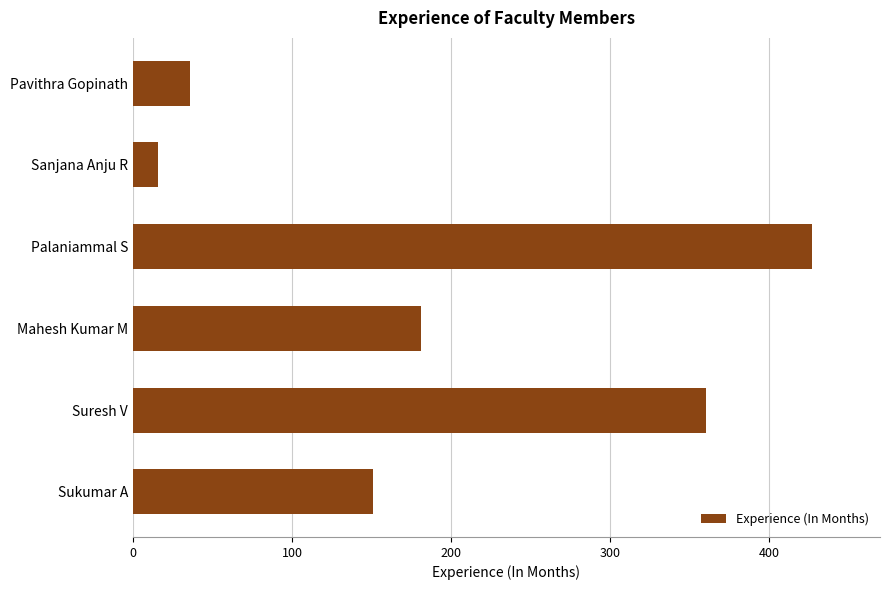

Which label corresponds to the largest value in the chart?

Palaniammal S